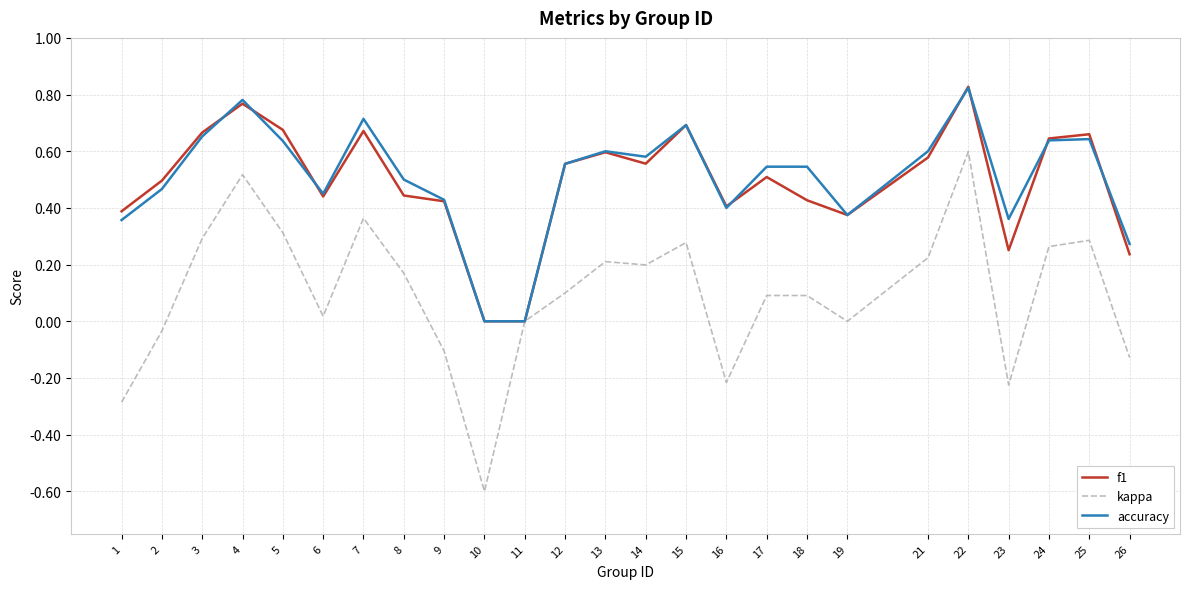

Is it true that accuracy equals 0.7 at 15?

True